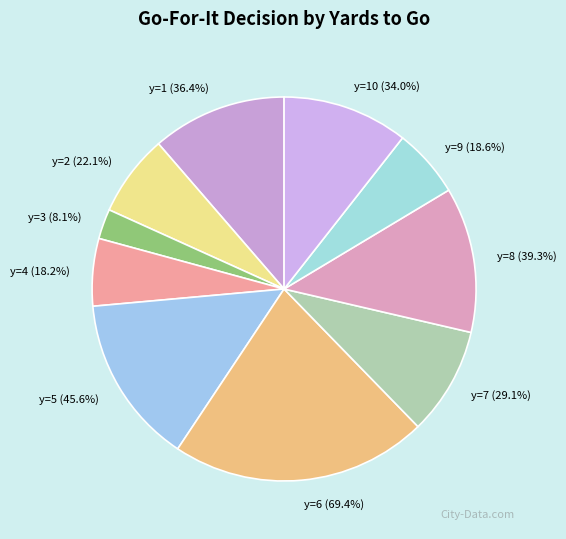

Is there a majority slice in this chart?

No